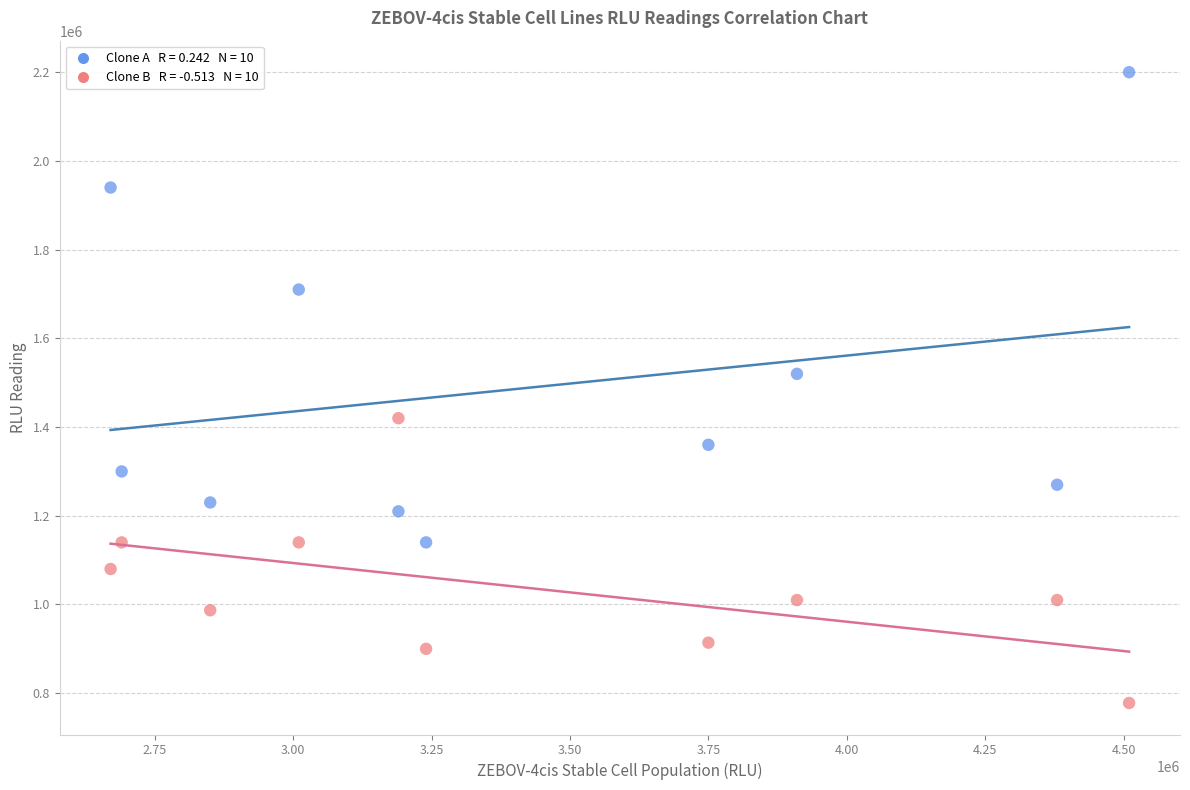

Across all data points, what is the range of Y values (max minus min)?

1422000